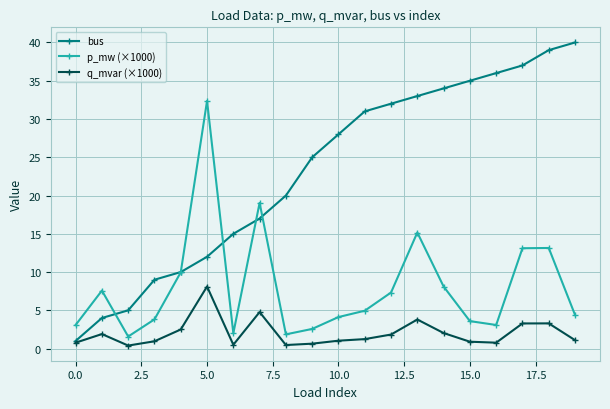

What is the value of the q_mvar (×1000) point at the 2nd from the left?

1.9